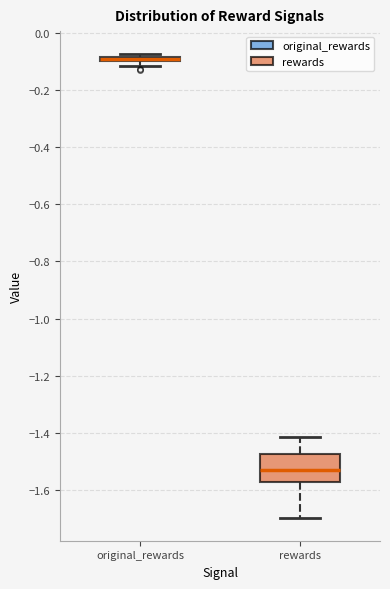

Which box is the tallest, from its lower edge to its upper edge?

rewards